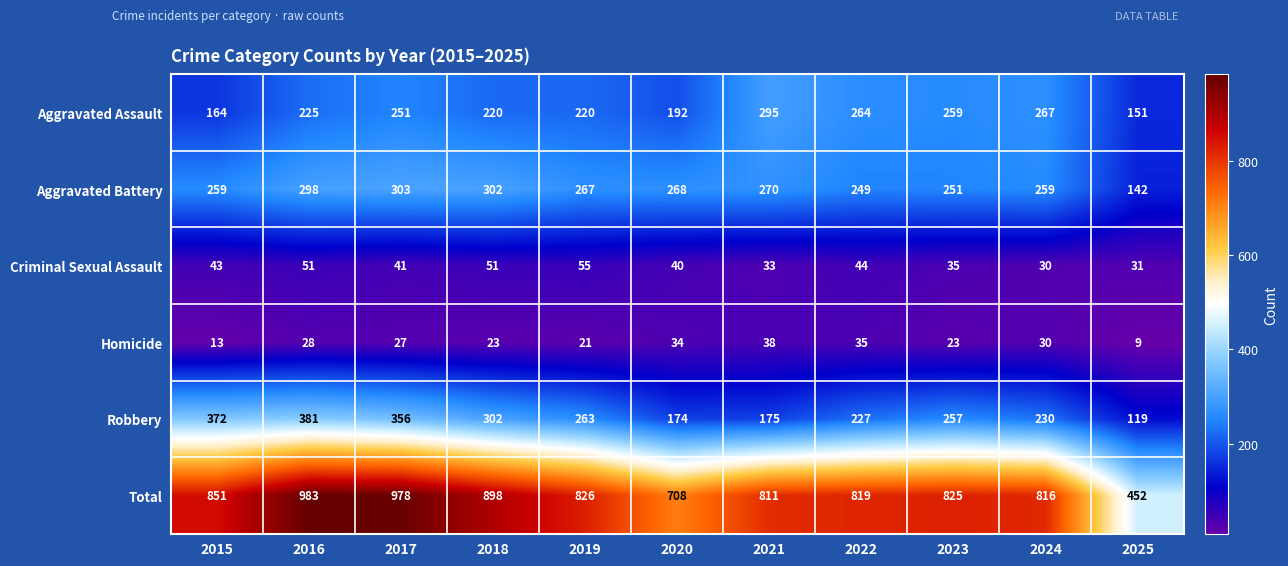

Count the number of categories in the chart.

11